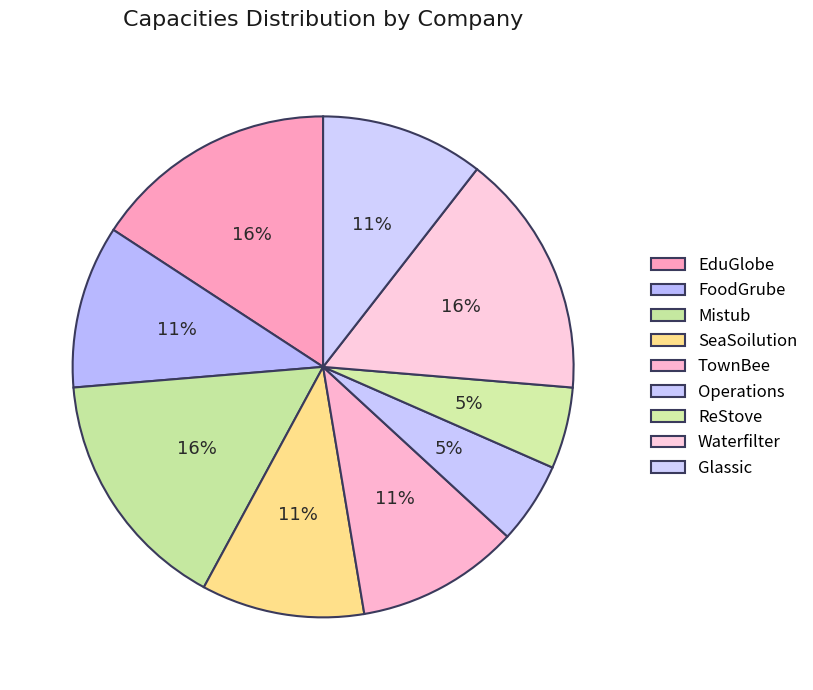

How many segments does this pie chart have?

9